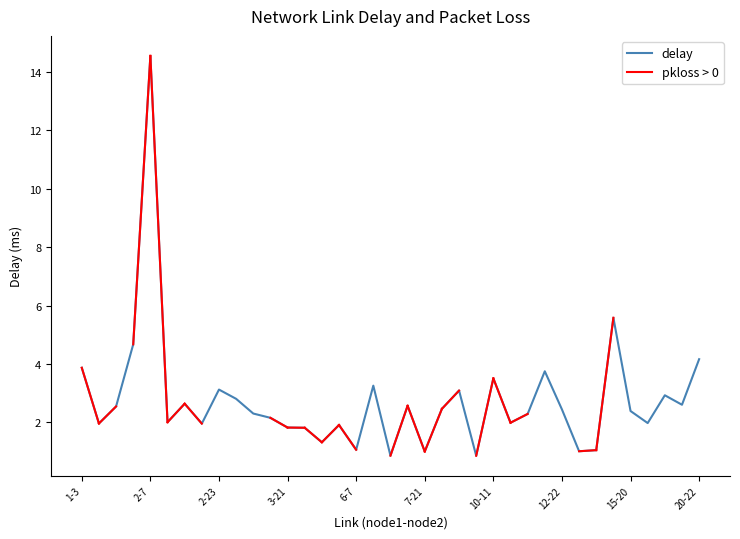

What is the difference between the maximum and minimum values?

13.7